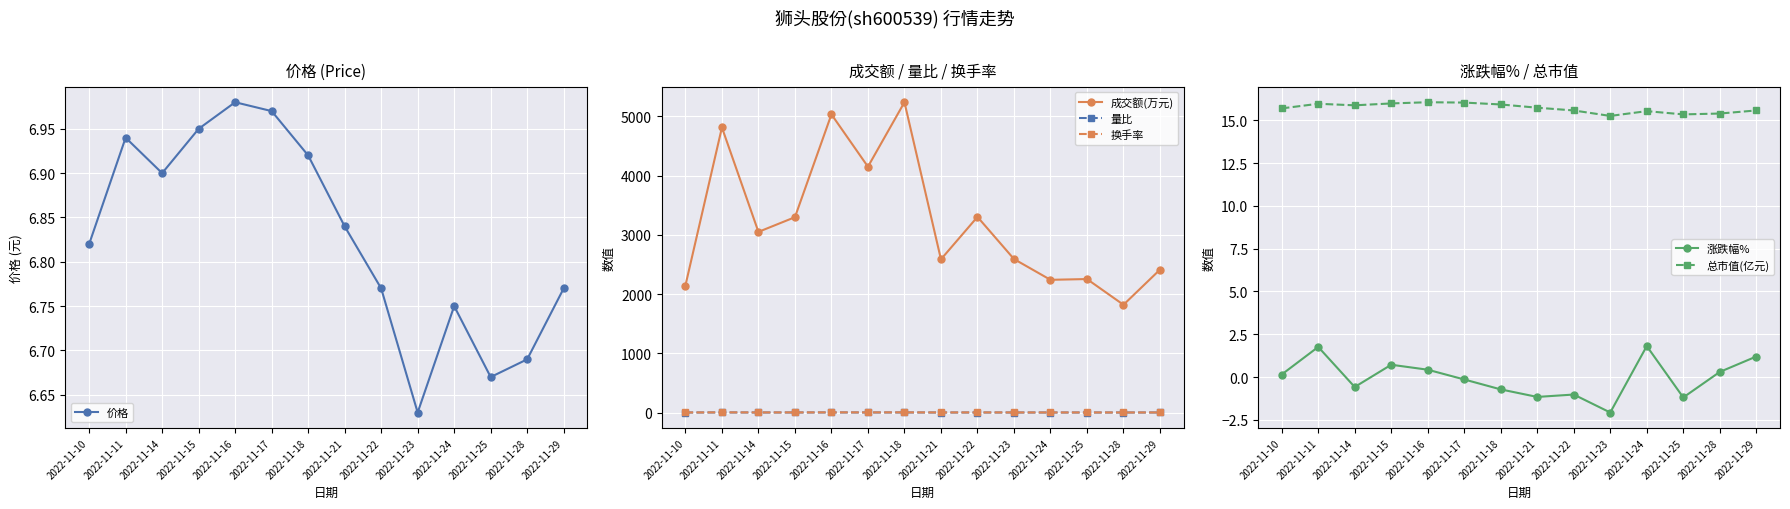

Is this an area chart (filled region under the line)?

No